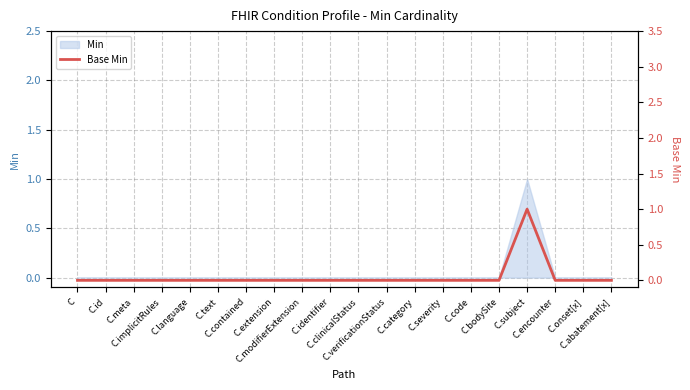

Reading right to left, list all the values displayed in this chart.

0	0	0	1	0	0	0	0	0	0	0	0	0	0	0	0	0	0	0	0